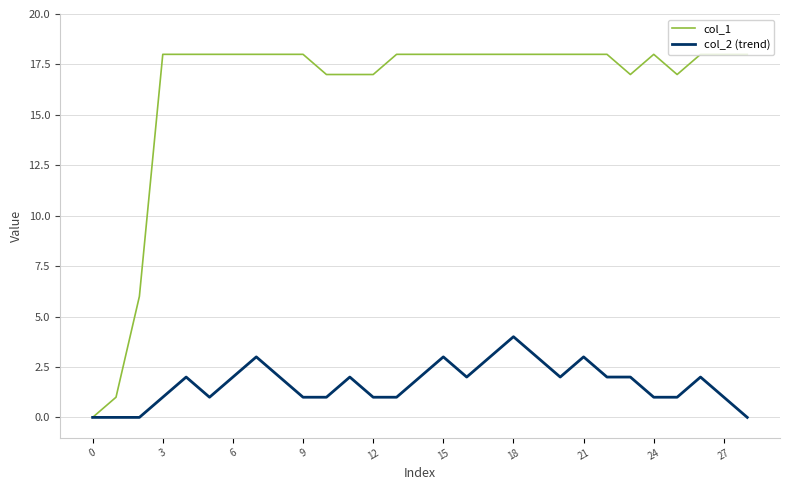

Which series has the widest spread of values?

col_1